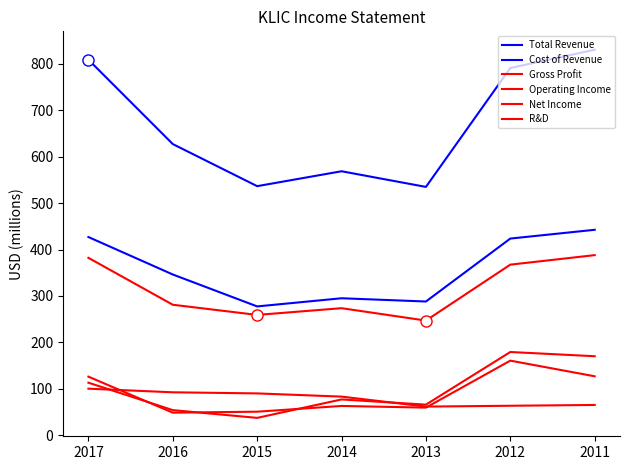

What is the average value of the R&D series?

79.4